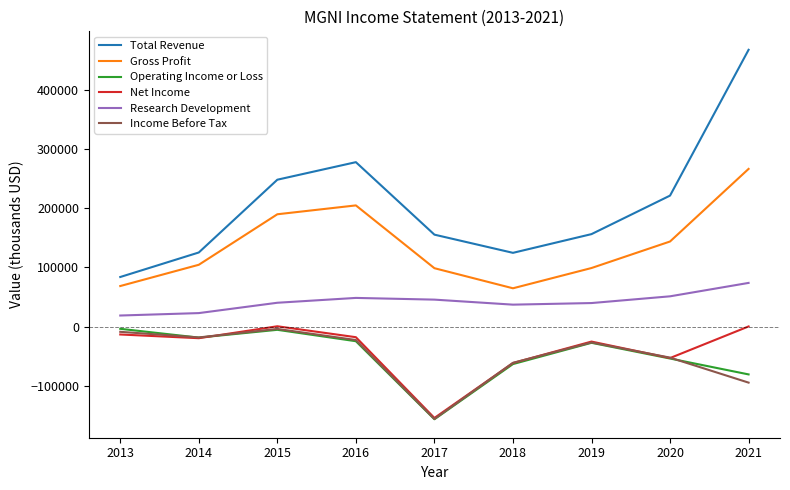

Which category has the highest value in the Research Development series?

2021